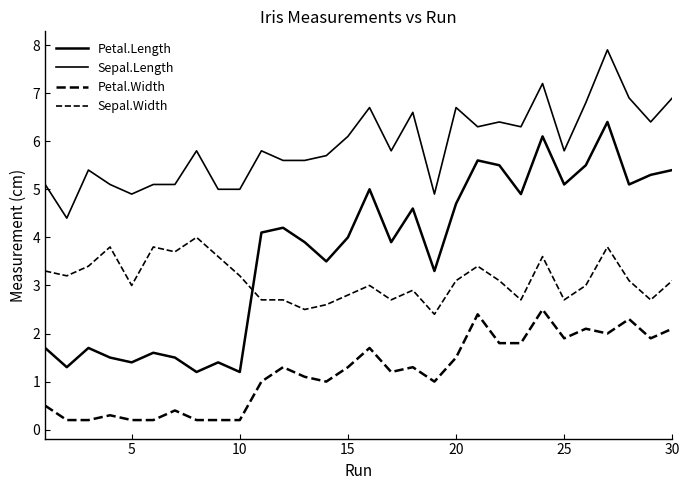

Does the chart display data point markers on the line(s)?

No